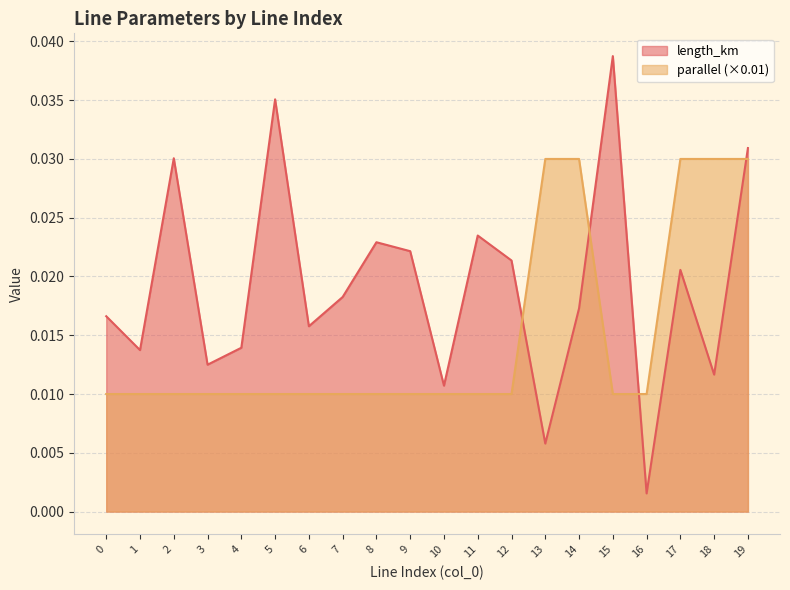

Which series ends up on top after the final intersection of length_km and parallel?

length_km